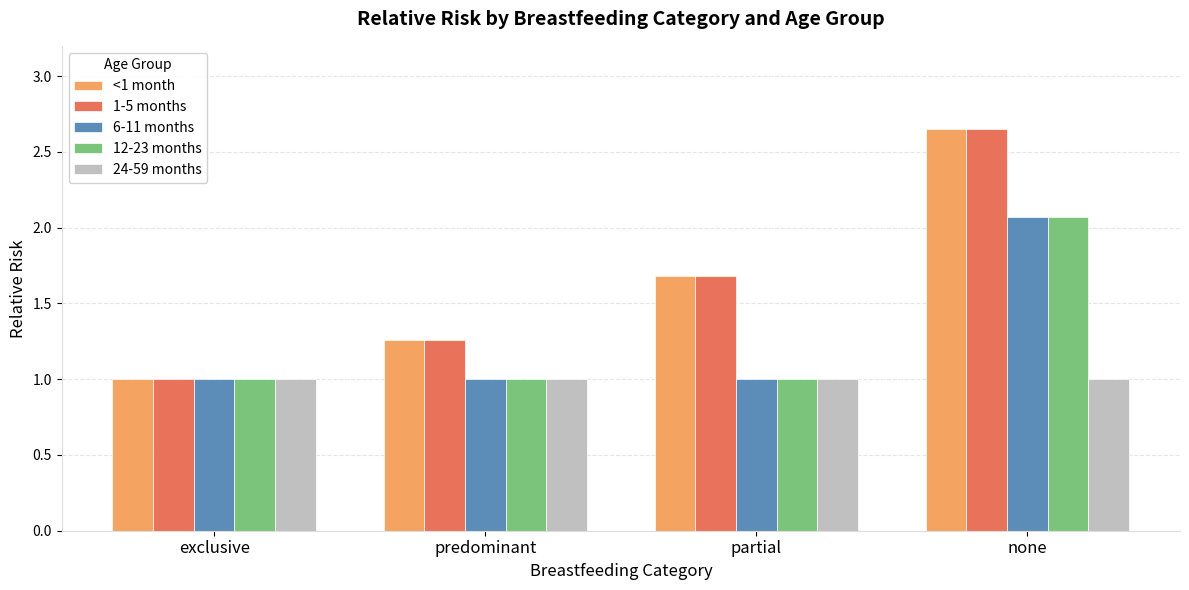

List the labels in order of <1 month value, largest first.

none, partial, predominant, exclusive